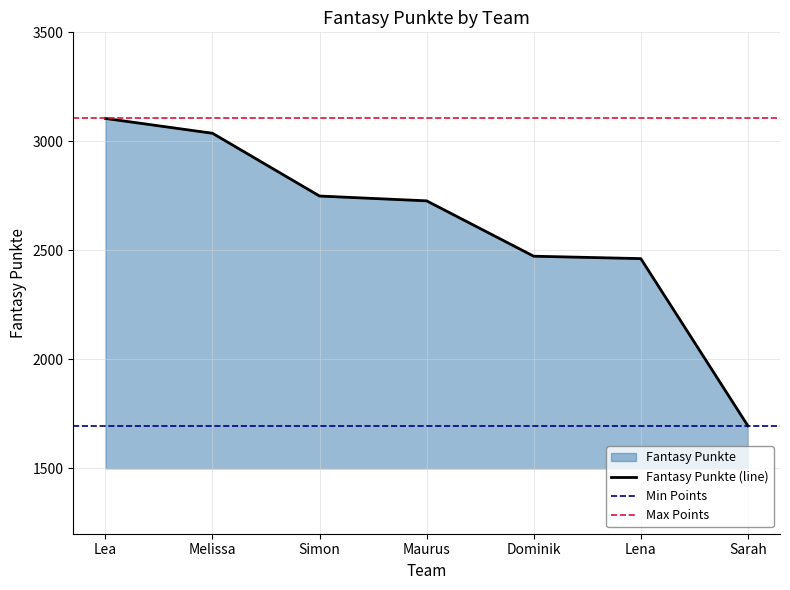

What is the label of the 4th point from the right?

Maurus